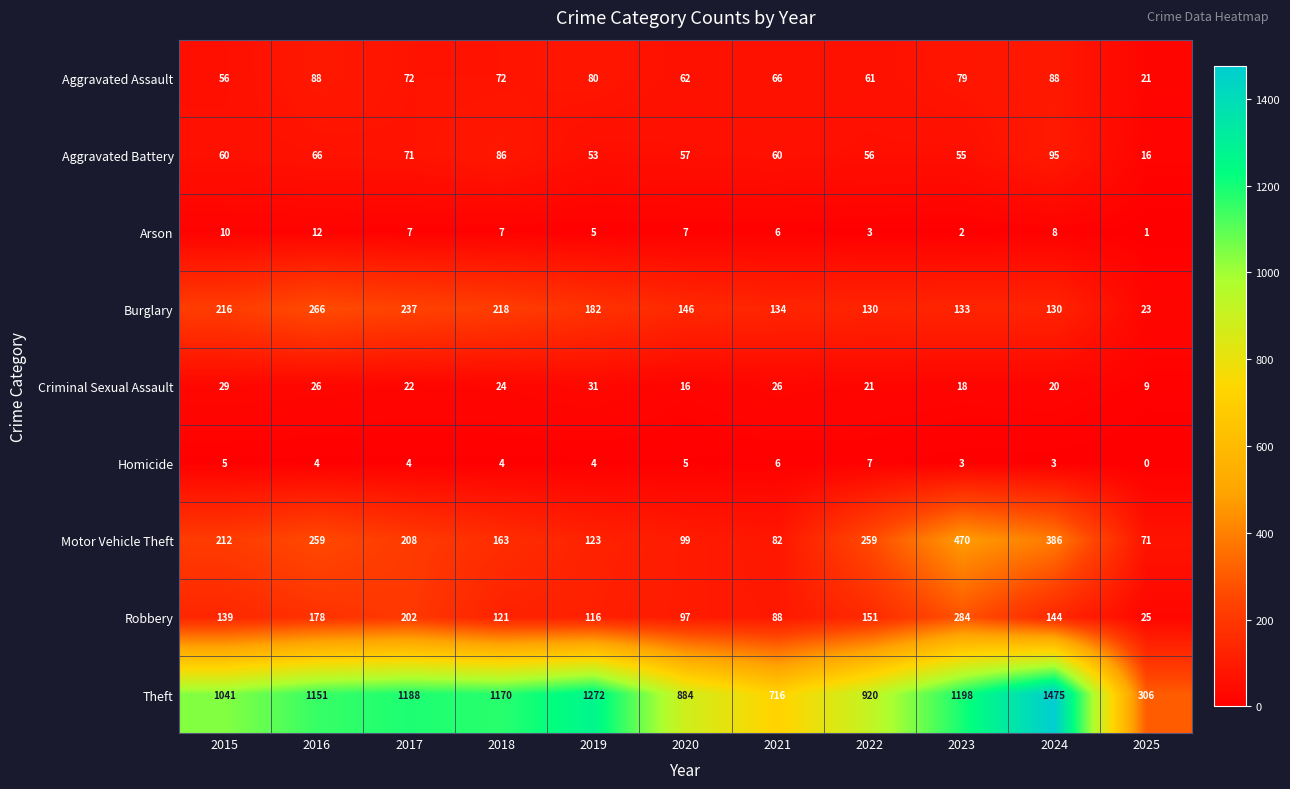

Which series has the widest spread of values?

Theft